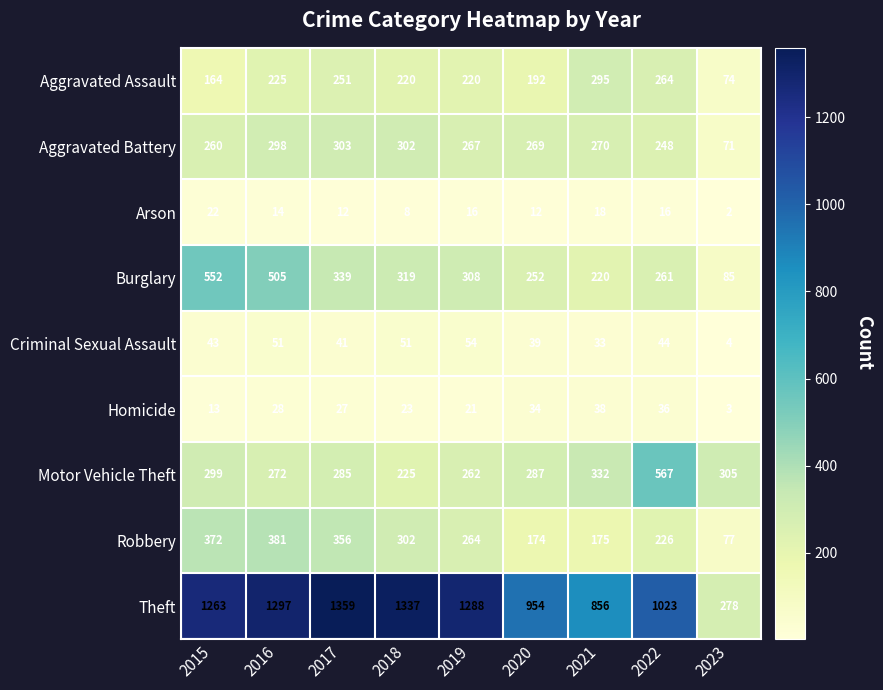

What is the difference between the second highest and minimum values in the Criminal Sexual Assault series?

47